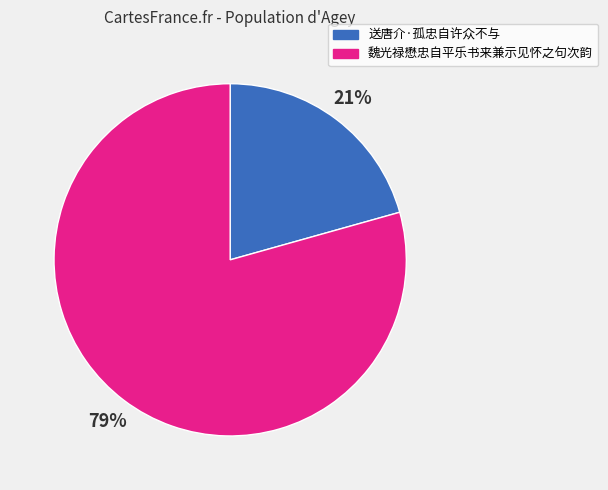

Which category has the smallest portion of the pie?

送唐介·孤忠自许众不与